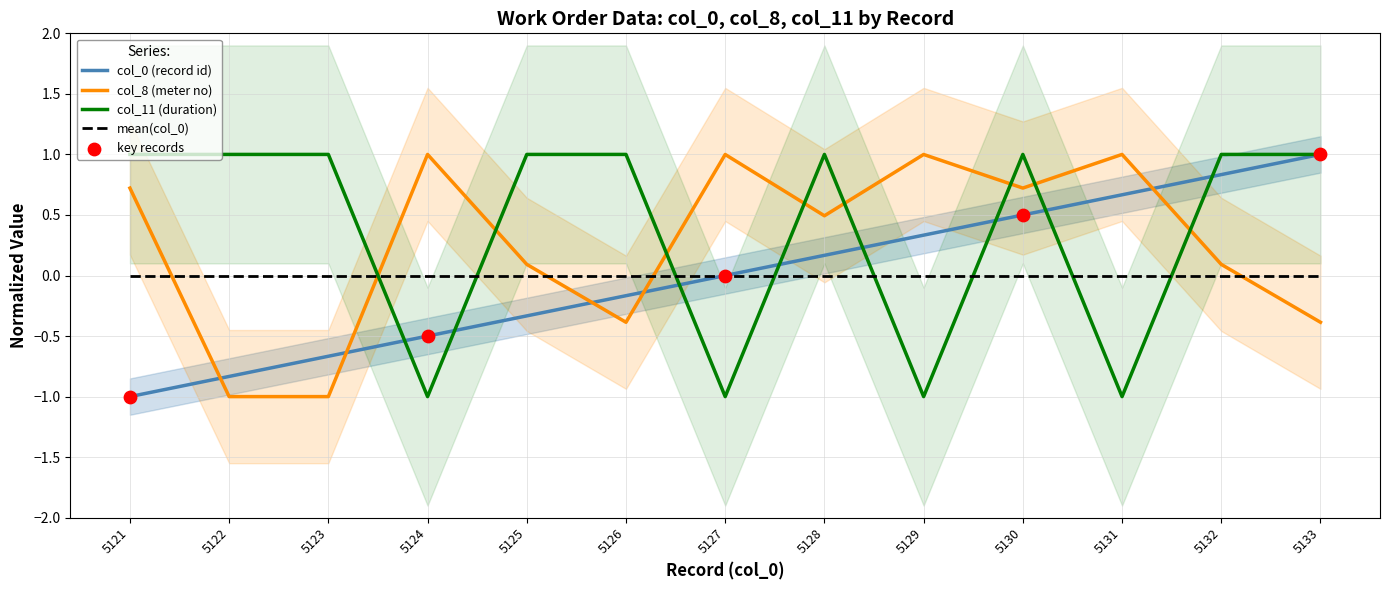

Which series has the largest total across all categories?

col_11